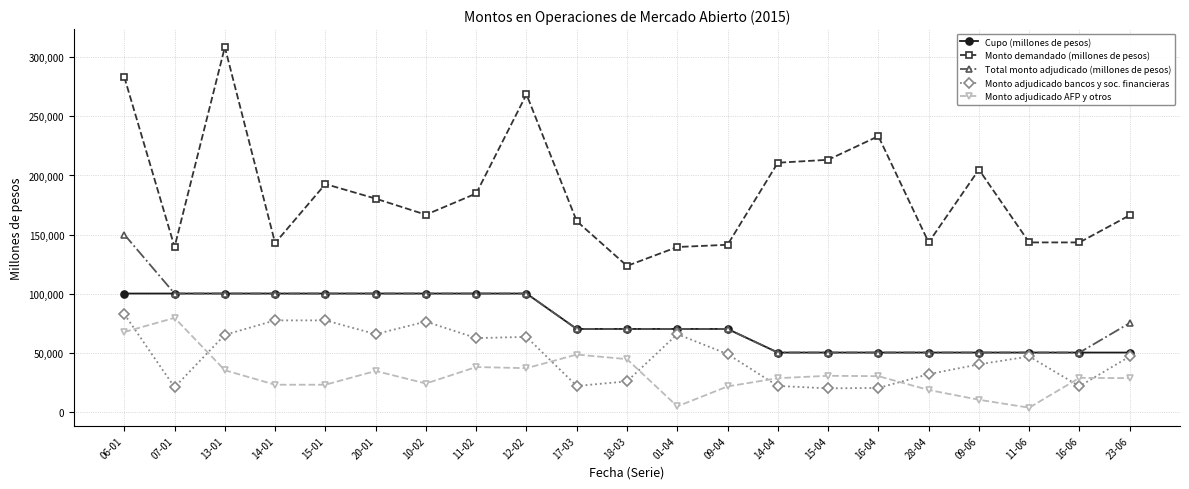

The Total monto adjudicado (millones de pesos) series shows 34686 at 28-04. True or false?

False